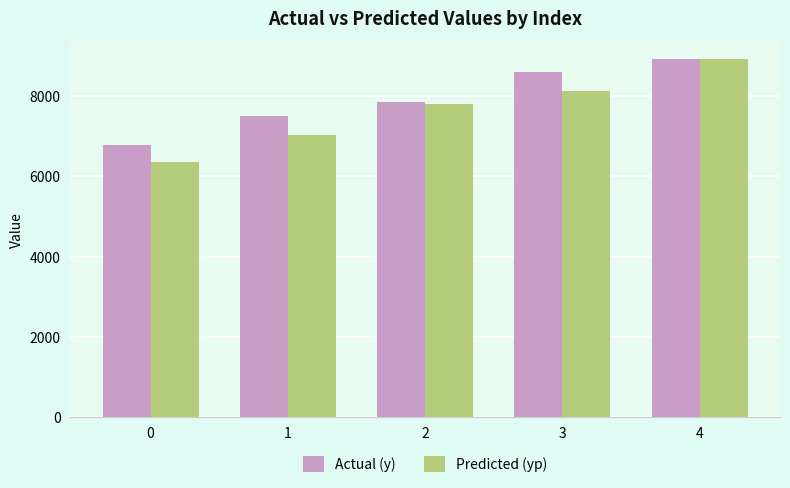

How many values in the Predicted (yp) series exceed 7800?

3